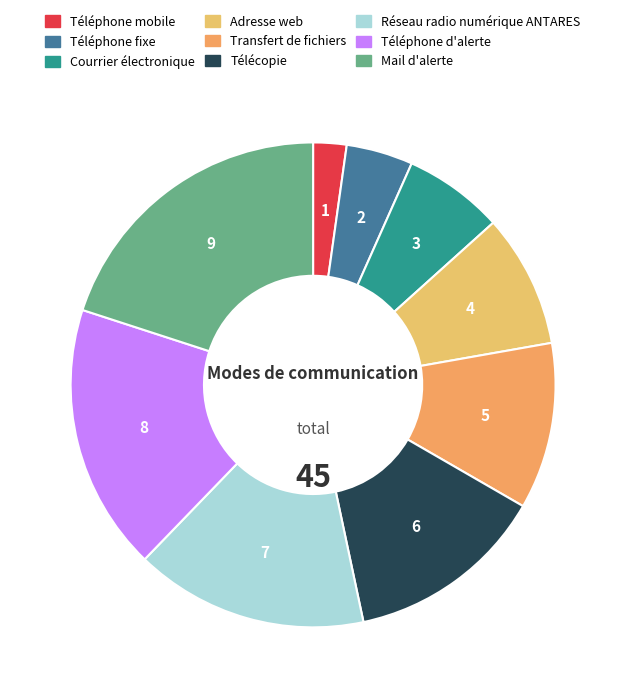

What percentage is NOT represented by Mail d'alerte?

80.0%